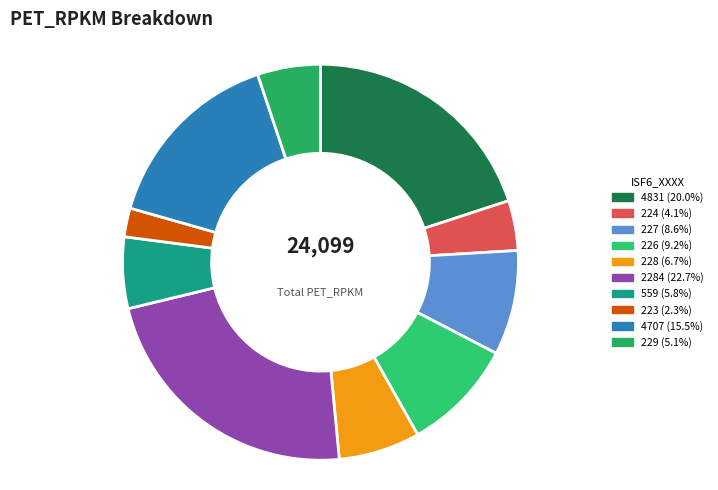

How many segments does this pie chart have?

10